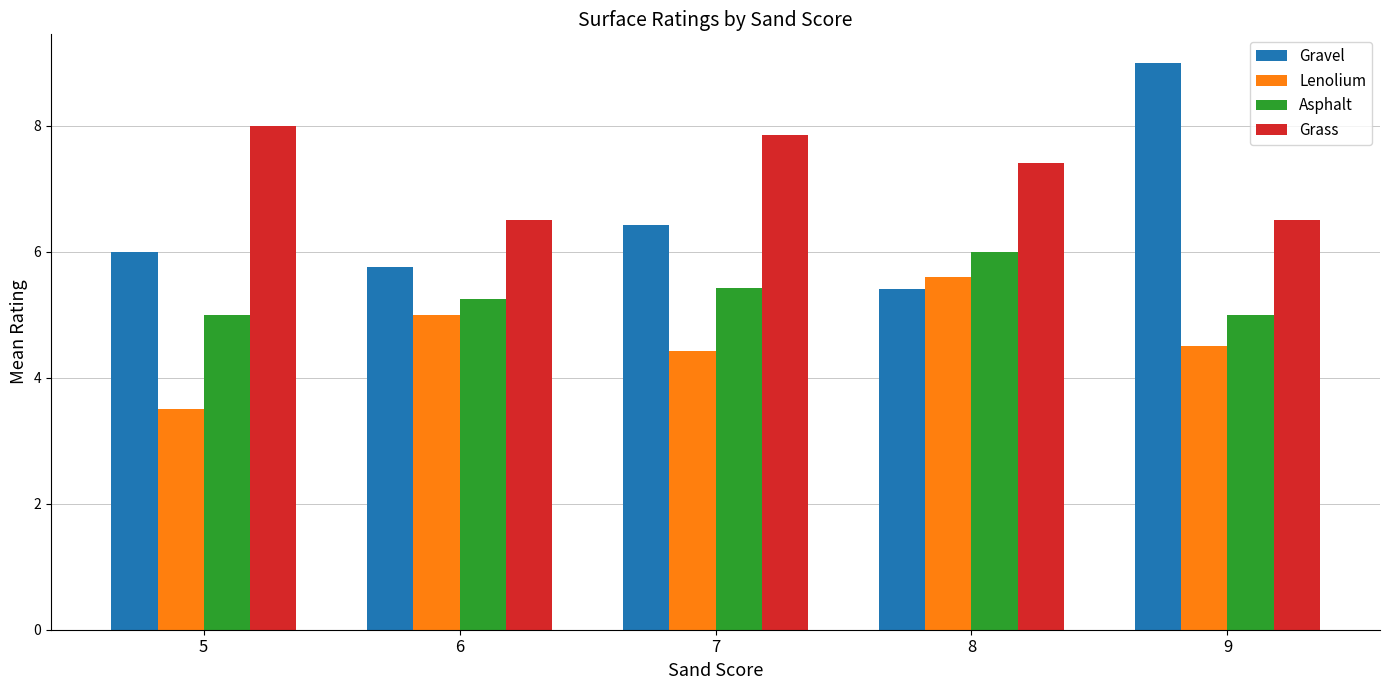

The Lenolium series shows 1.7 at 7. True or false?

False